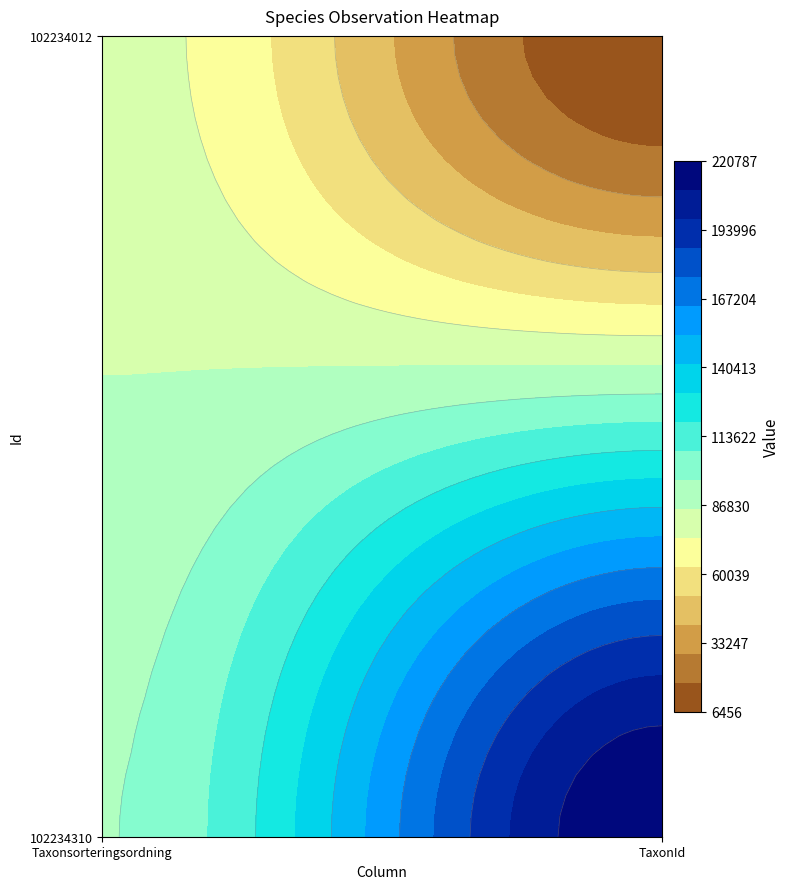

At which category is the sum across all series the highest?

1